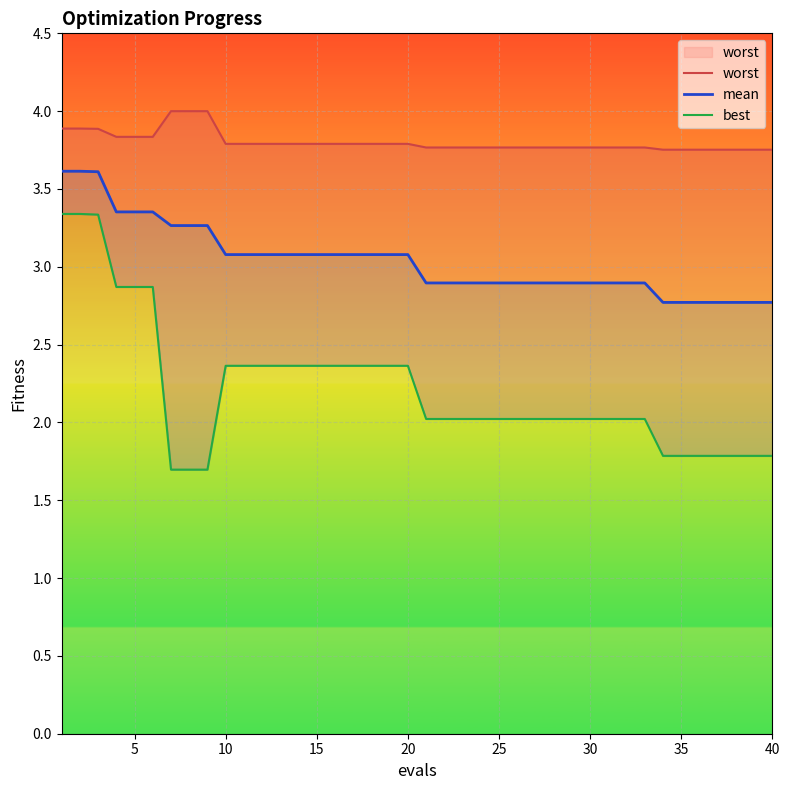

The best series shows 0.6 at 40. True or false?

False